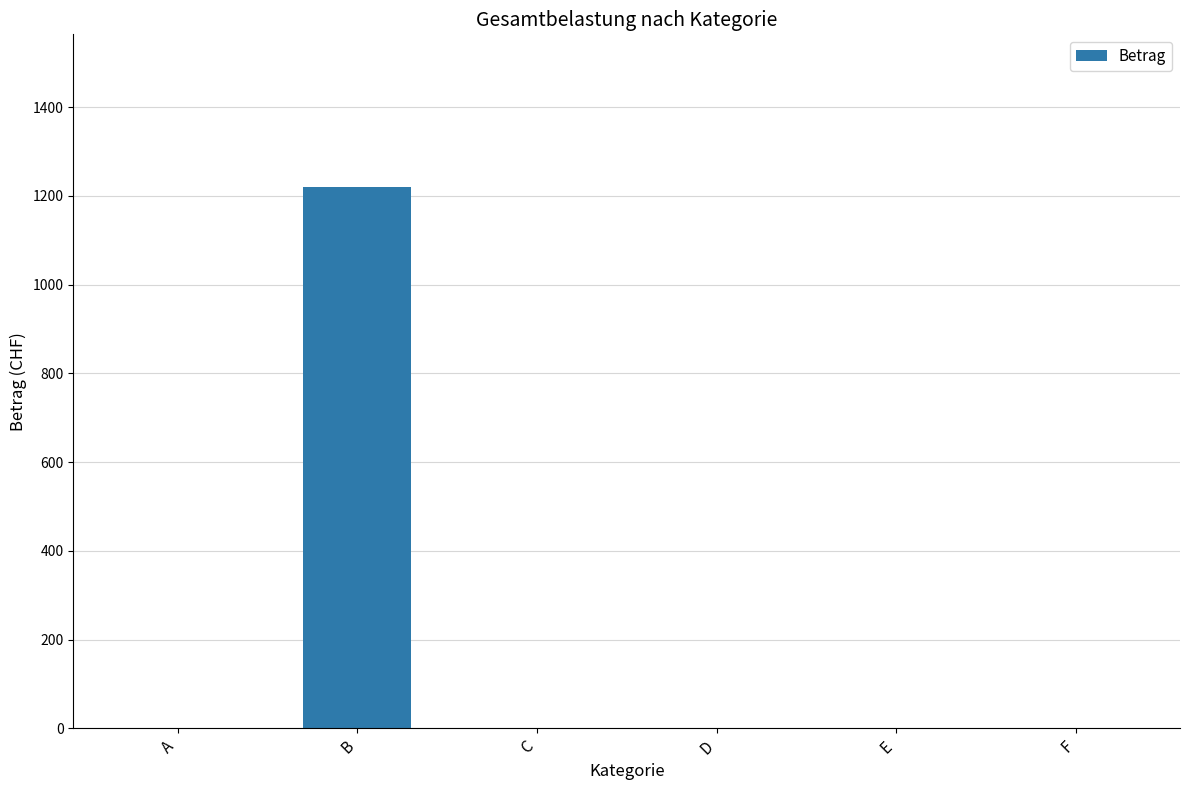

What is the greatest value displayed?

1220